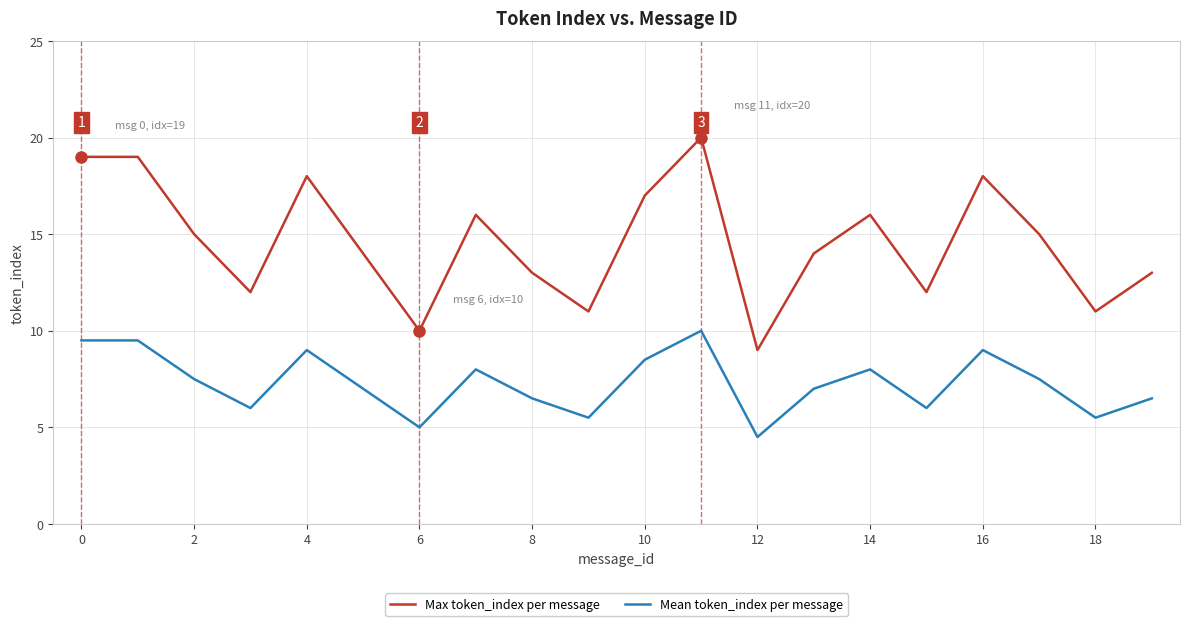

Does the chart have visible grid lines?

Yes